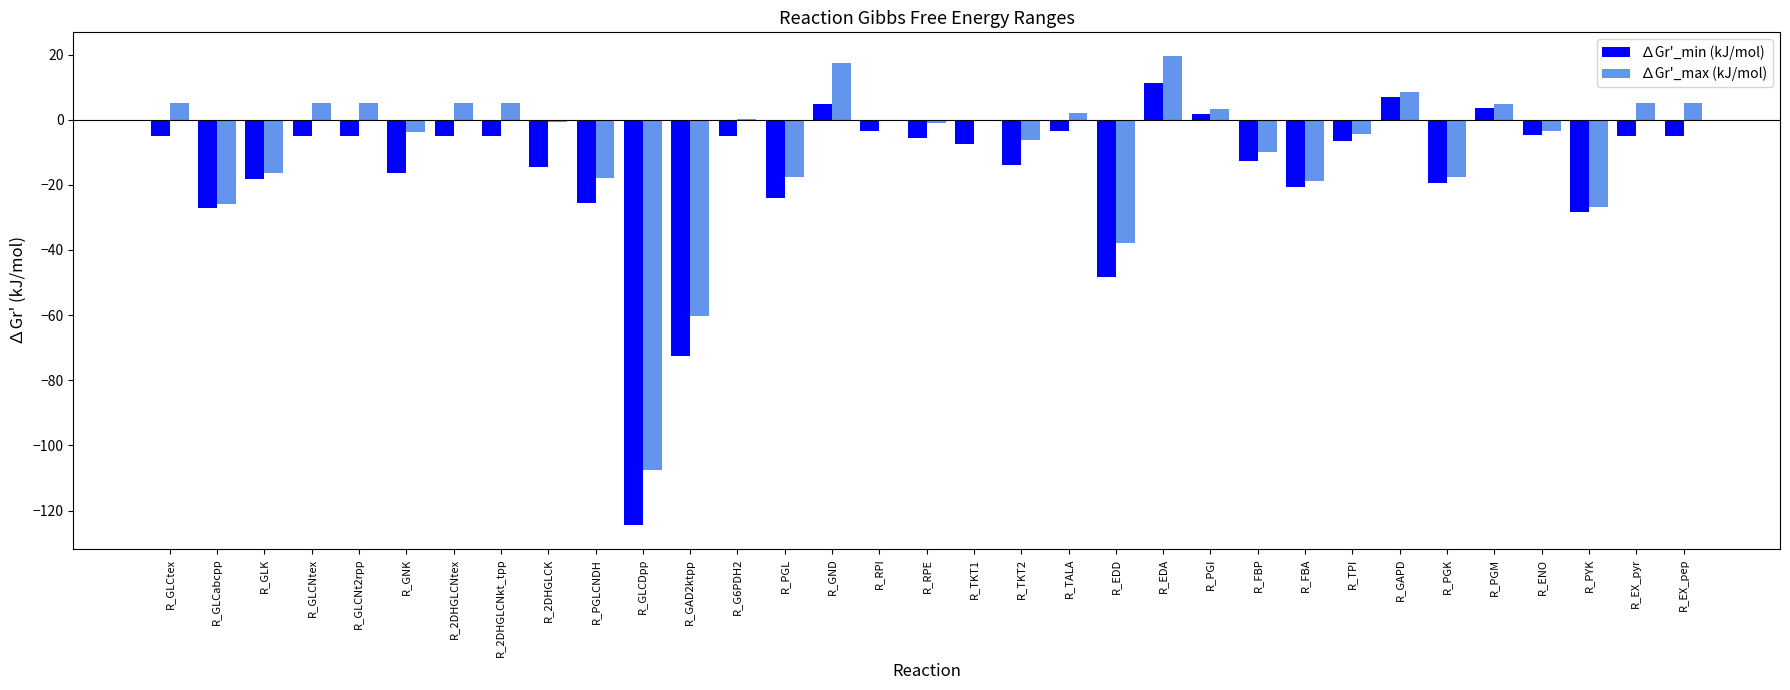

Is the value of ∆Gr'_min (kJ/mol) at R_FBP greater than the value of ∆Gr'_max (kJ/mol) at R_EDA?

No